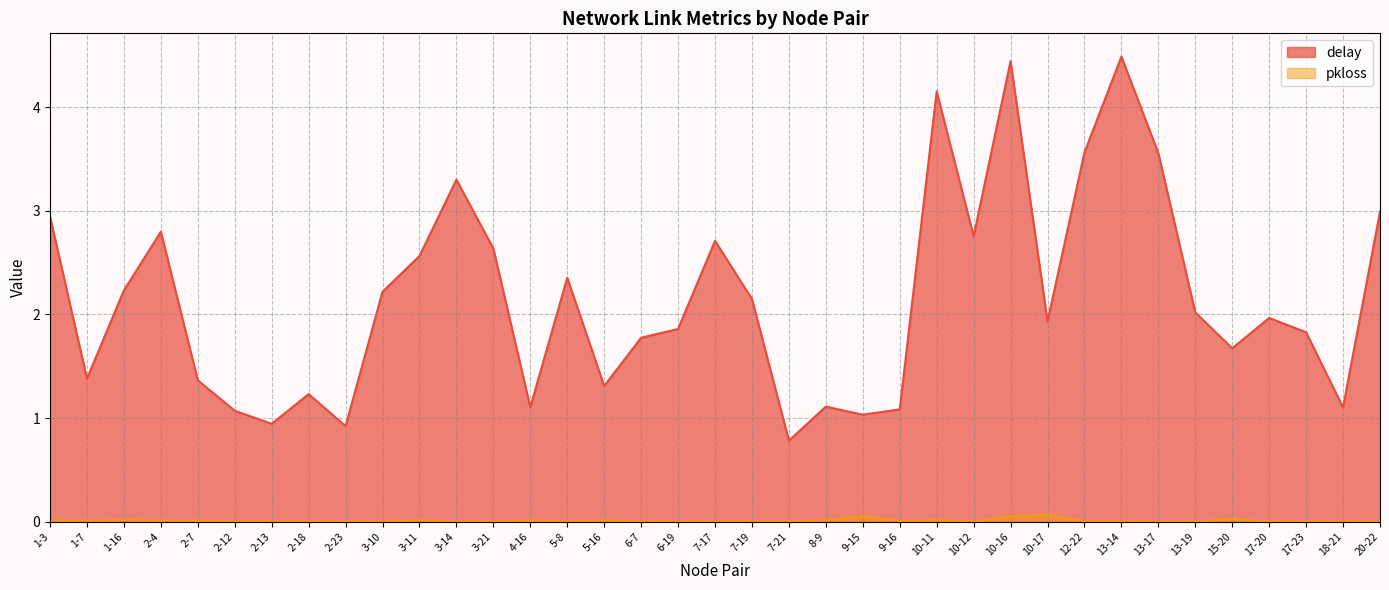

What is the difference between the highest and lowest values at 6-19?

1.9